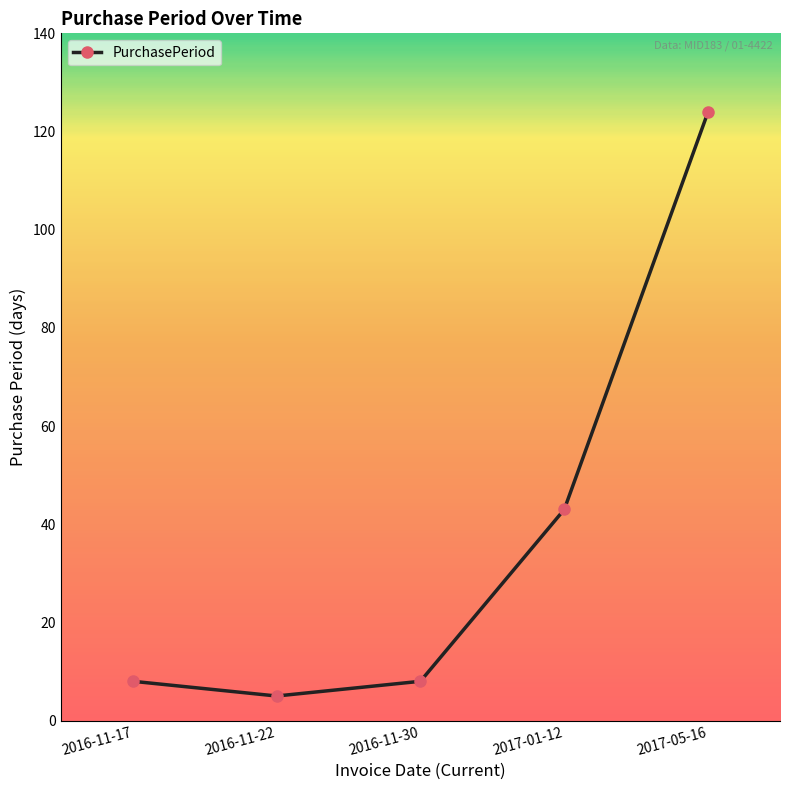

What is the value of the 1st point from the left?

8